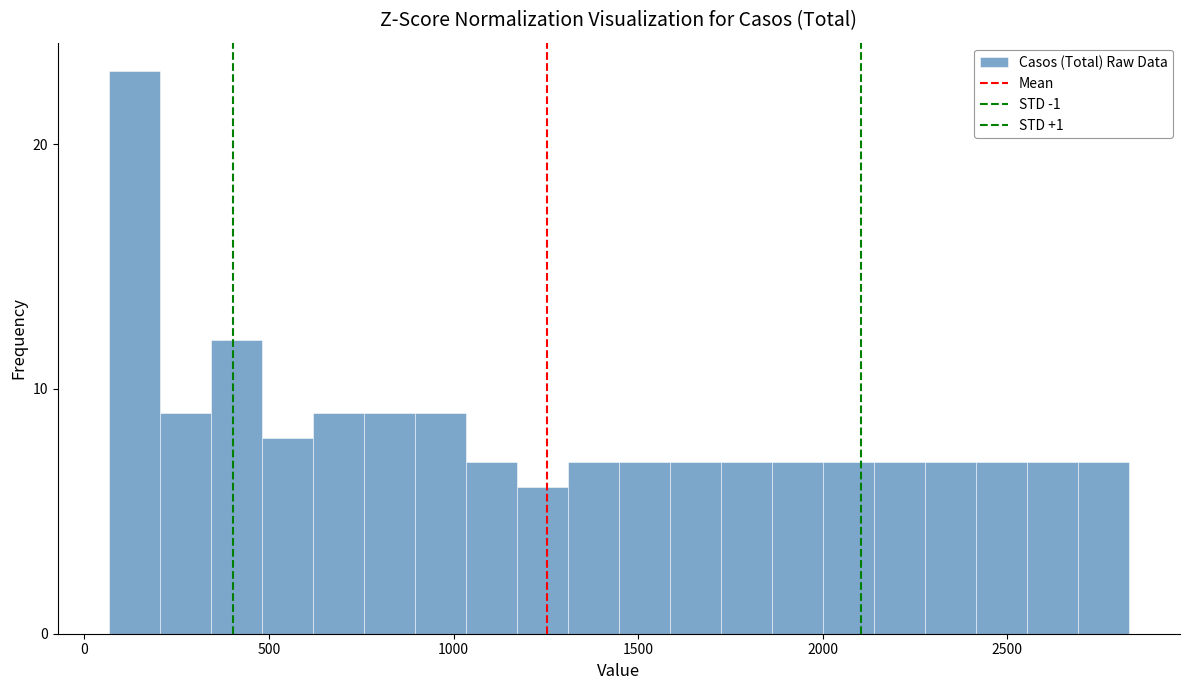

Read against the x-axis, roughly where is the centre of the tallest bar?

150